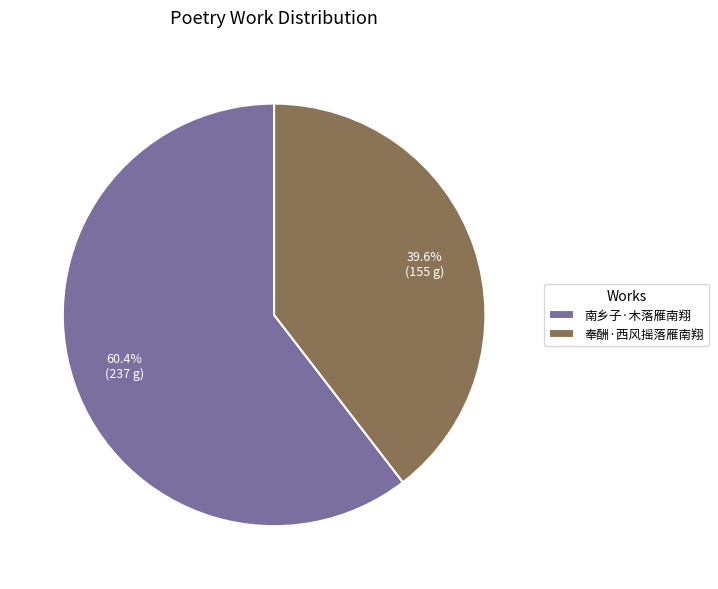

How many slices are in this pie chart?

2